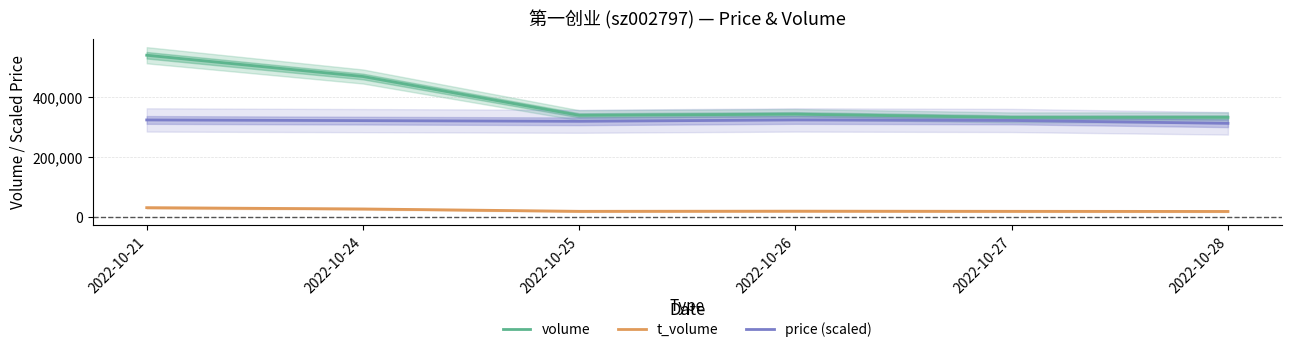

At which category does the chart reach its minimum across all series?

2022-10-28